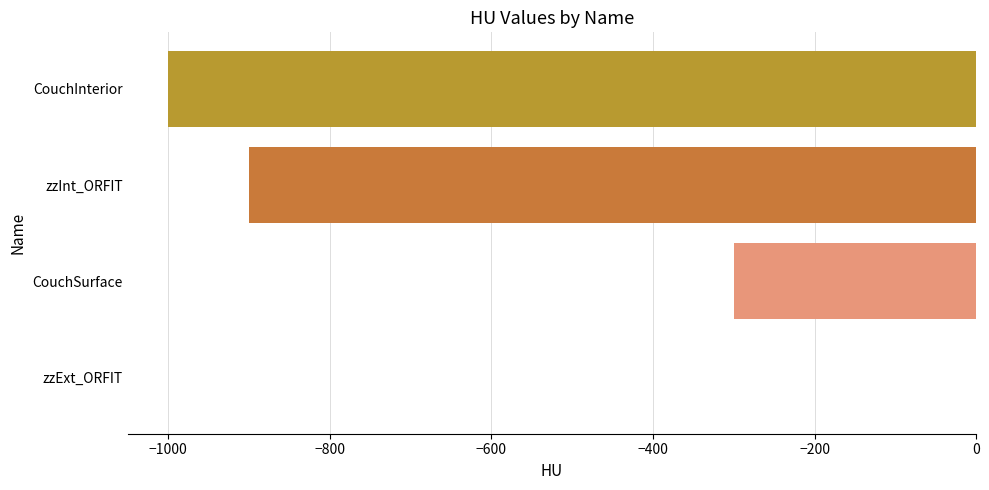

True or false: the data shows -130 at CouchSurface.

False